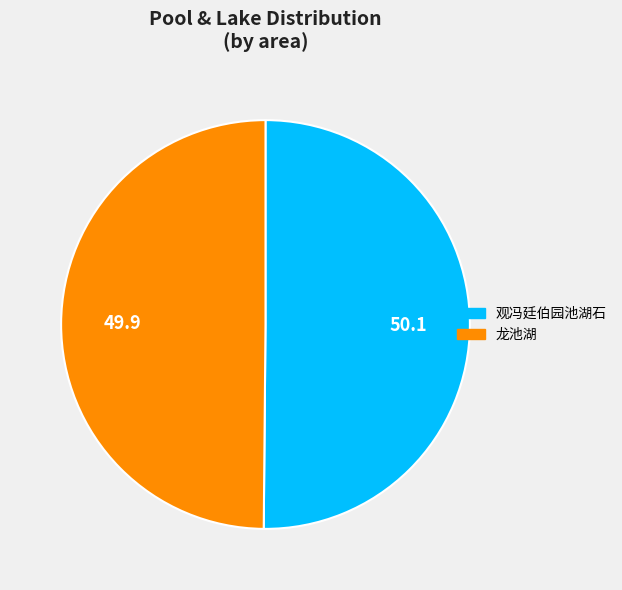

True or false: 观冯廷伯园池湖石 accounts for 59% of the total.

False